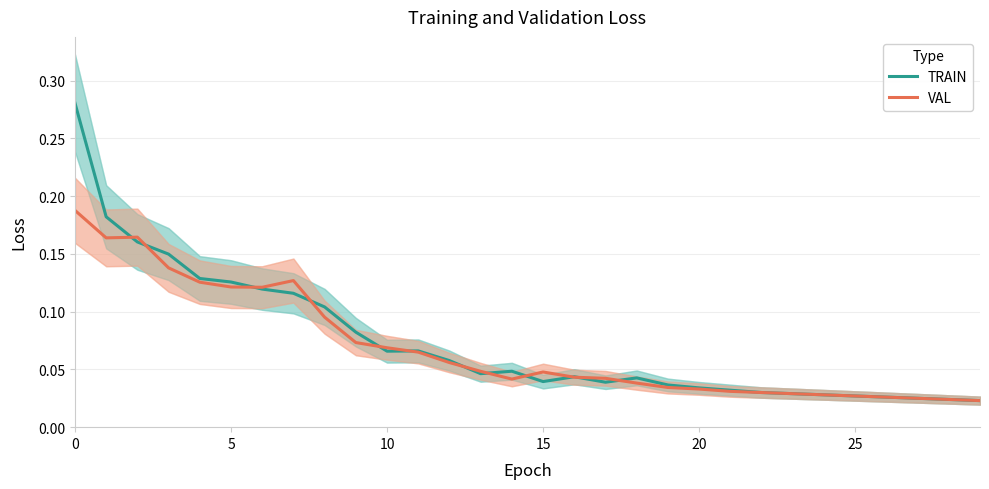

What is the difference between the maximum and minimum values in the VAL series?

0.2